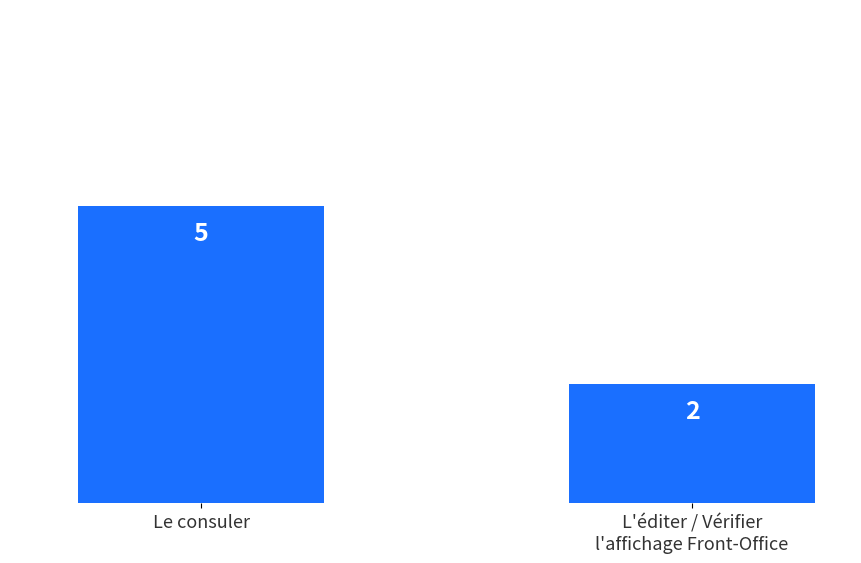

What is the average value?

4